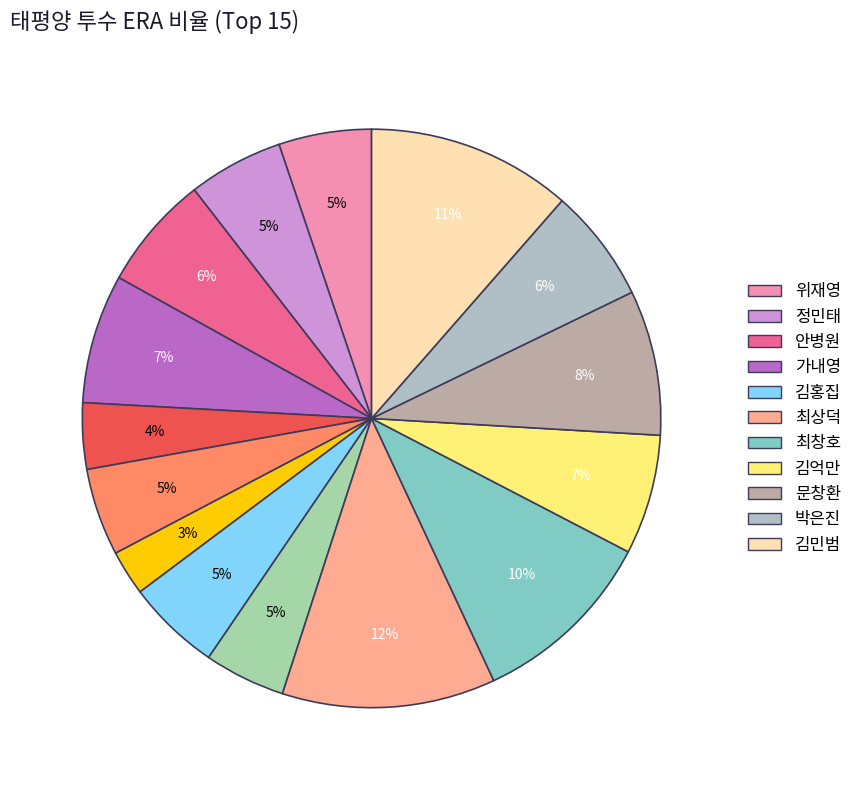

How many segments does this pie chart have?

15